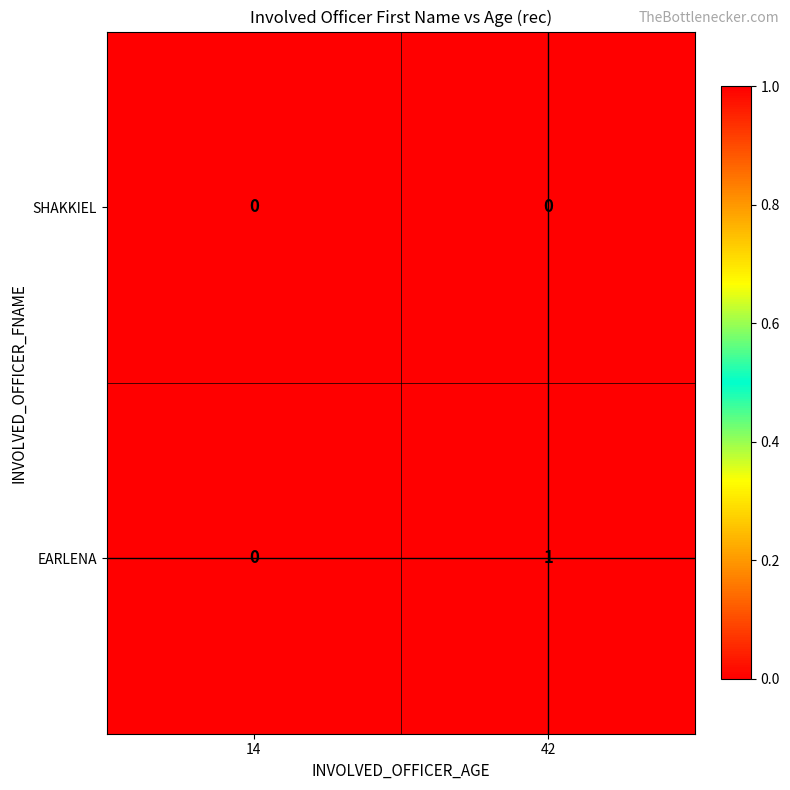

At 42, list the series in order from smallest to largest.

SHAKKIEL, EARLENA